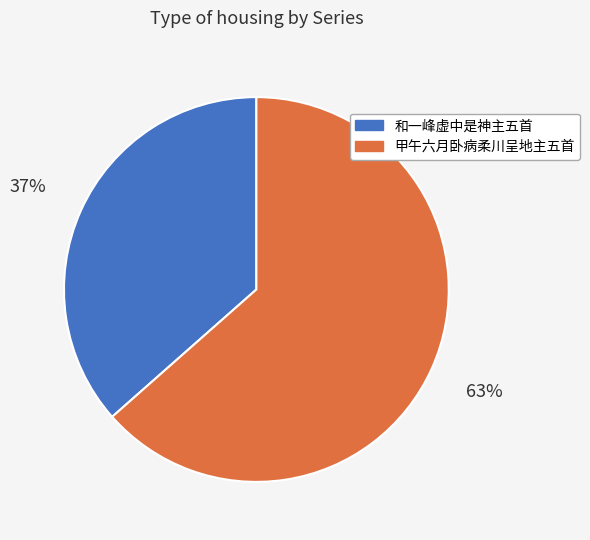

Combined, do 甲午六月卧病柔川呈地主五首 and 和一峰虚中是神主五首 account for over 50%?

Yes